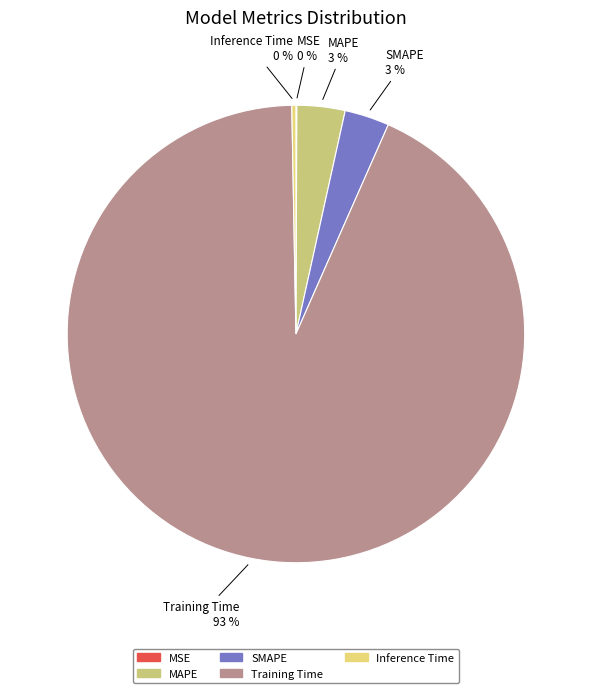

Combined, do SMAPE and Inference Time account for over 50%?

No